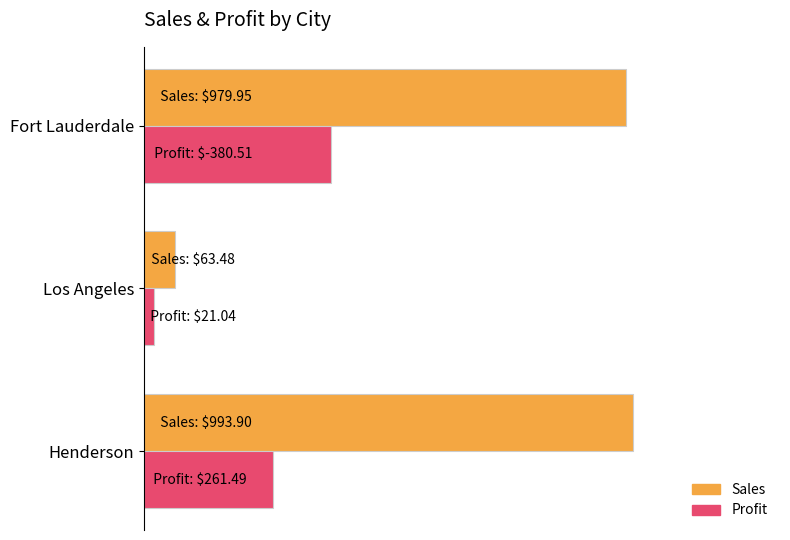

What are all the series names shown in the legend?

Sales, Profit